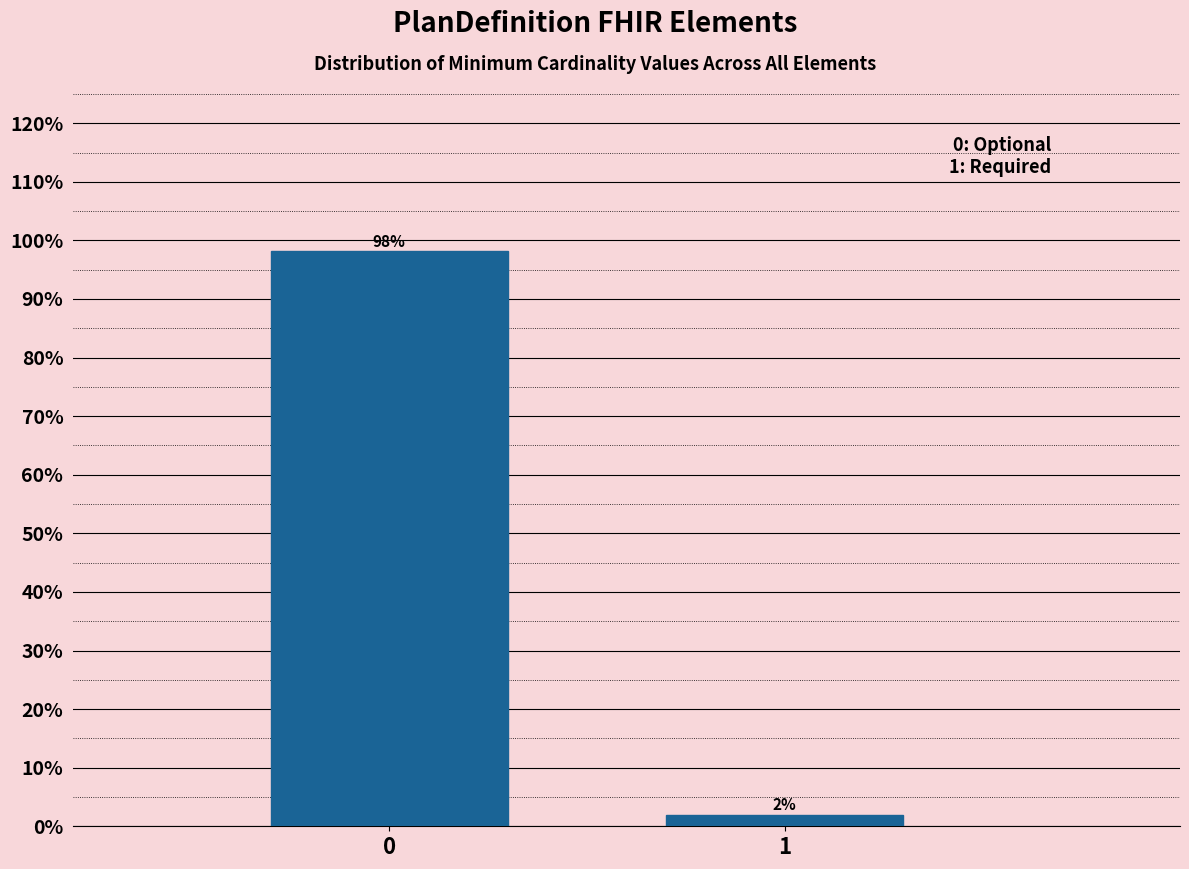

List the labels in order of value, smallest first.

1, 0